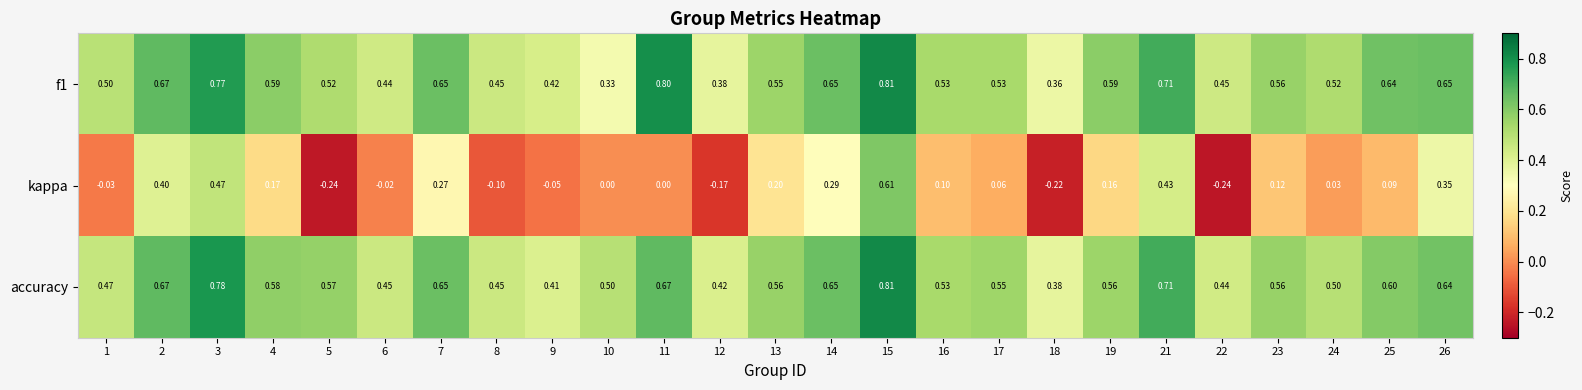

Which series has the largest total across all categories?

accuracy